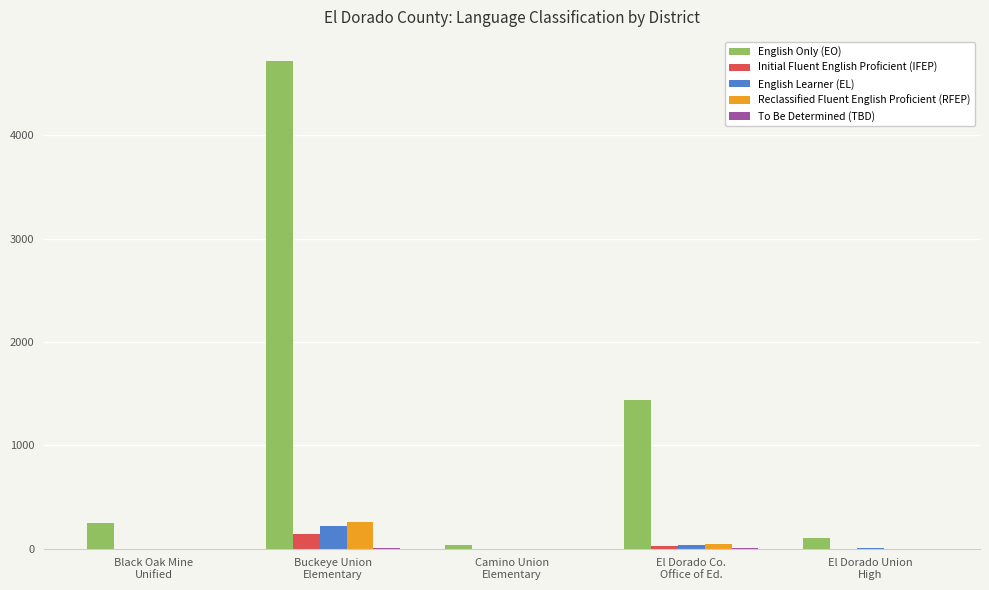

Which series has the largest total across all categories?

English Only (EO)